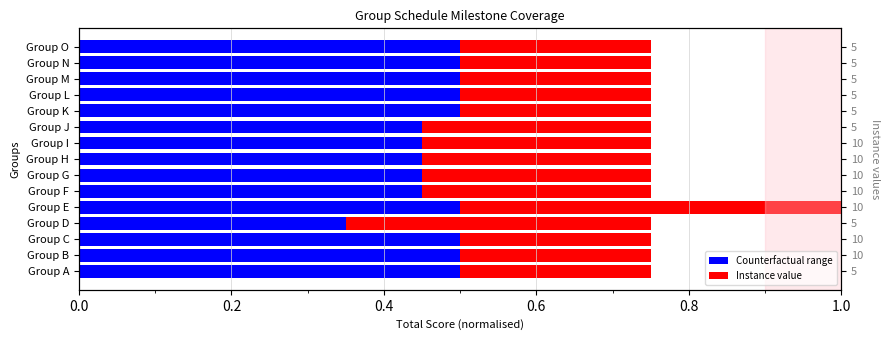

Which series has the largest total across all categories?

Counterfactual range